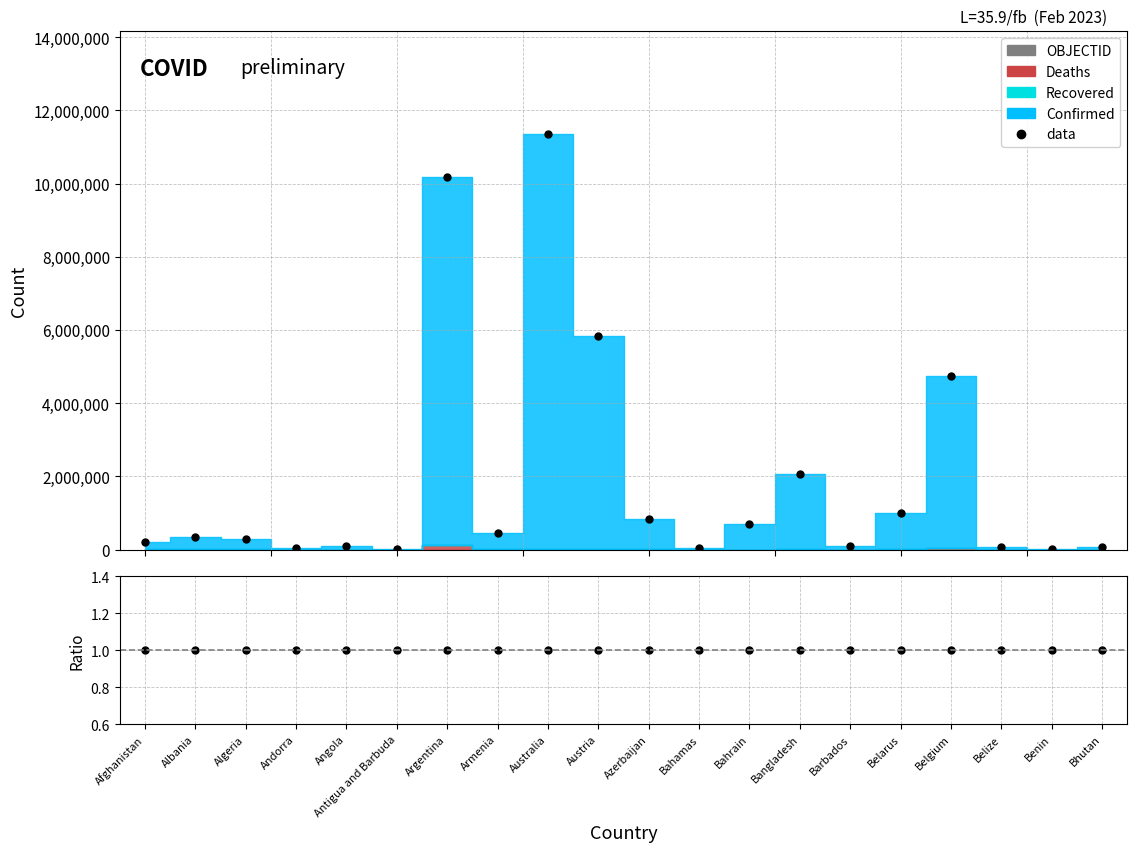

Is this an area chart (filled region under the line)?

No